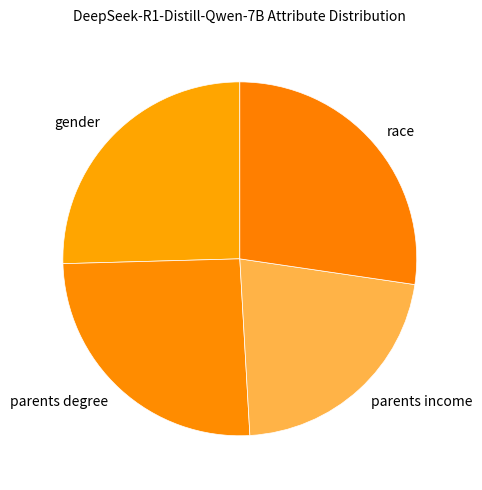

How many slices are in this pie chart?

4